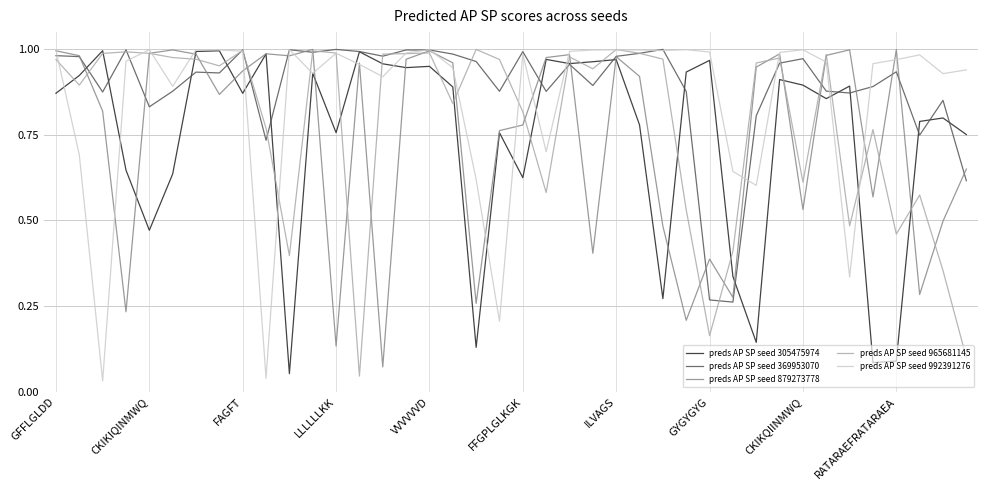

In preds AP SP seed 965681145, how many points are higher than both neighbors (excluding endpoints)?

11